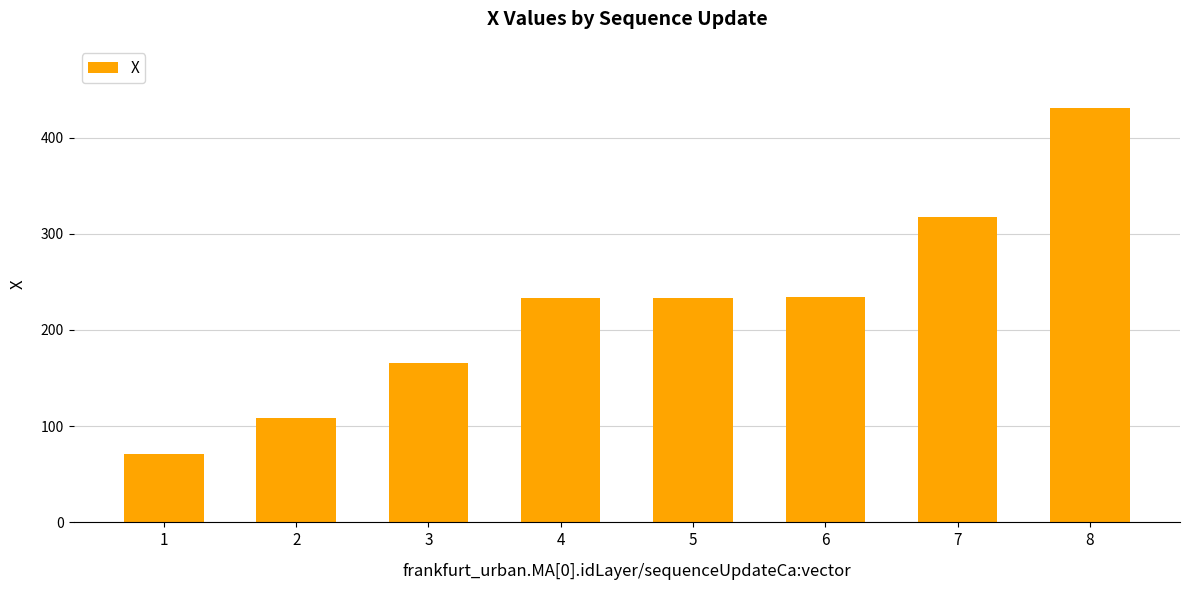

What is the average value?

224.2